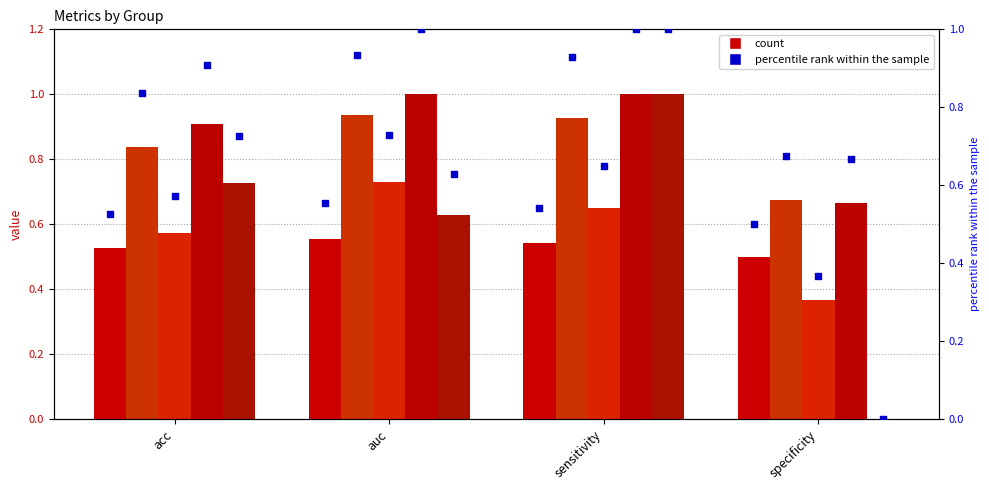

At which category is the sum across all series the highest?

sensitivity